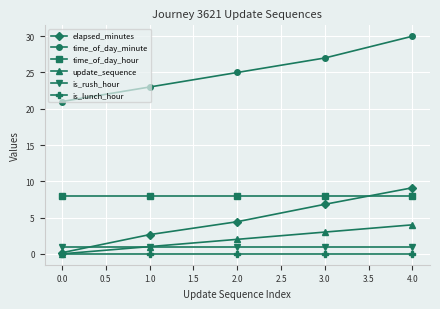

Where is time_of_day_minute nearest to the value 25?

2.0